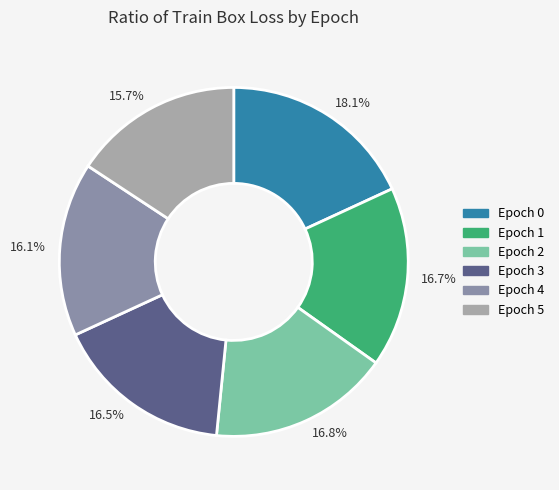

How much of the chart is everything except 16.5%?

83.5%